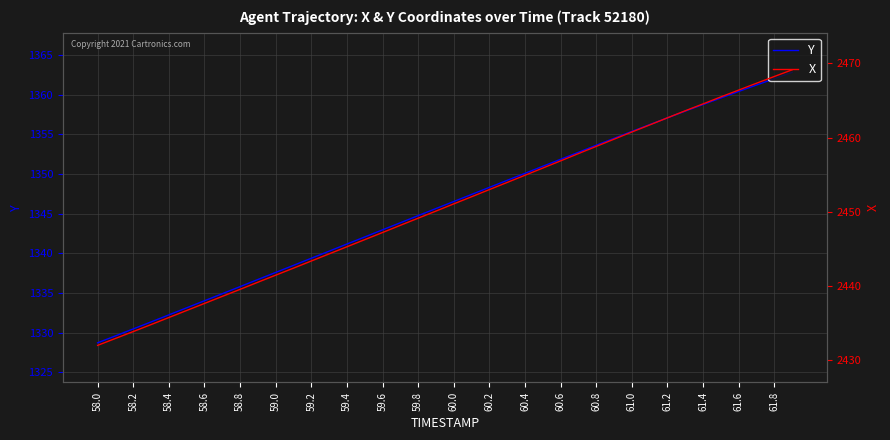

True or false: Y and X cross at least once.

False